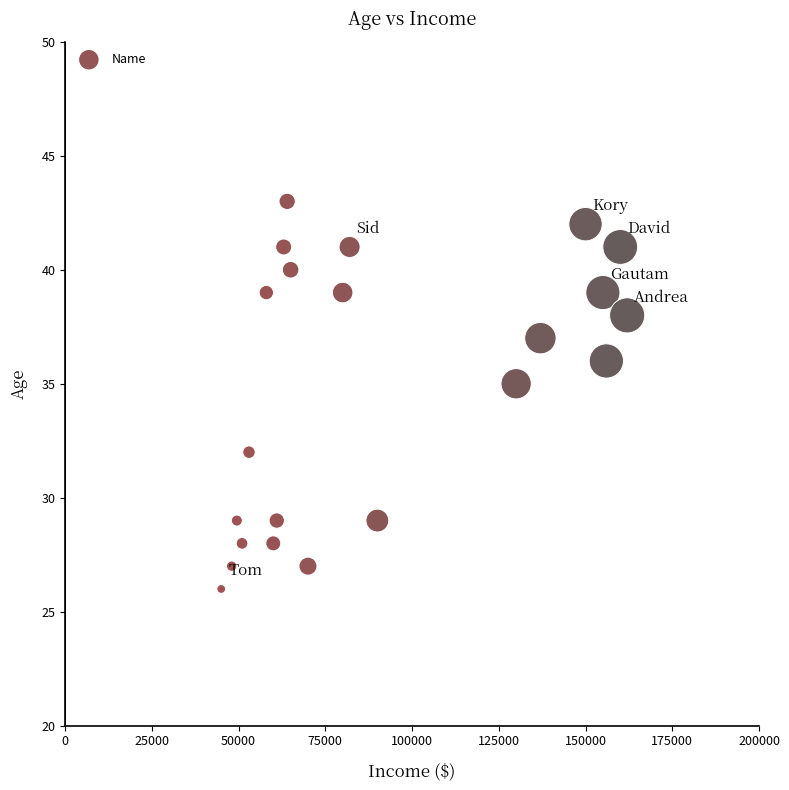

What is the range of Y values (max minus min)?

17